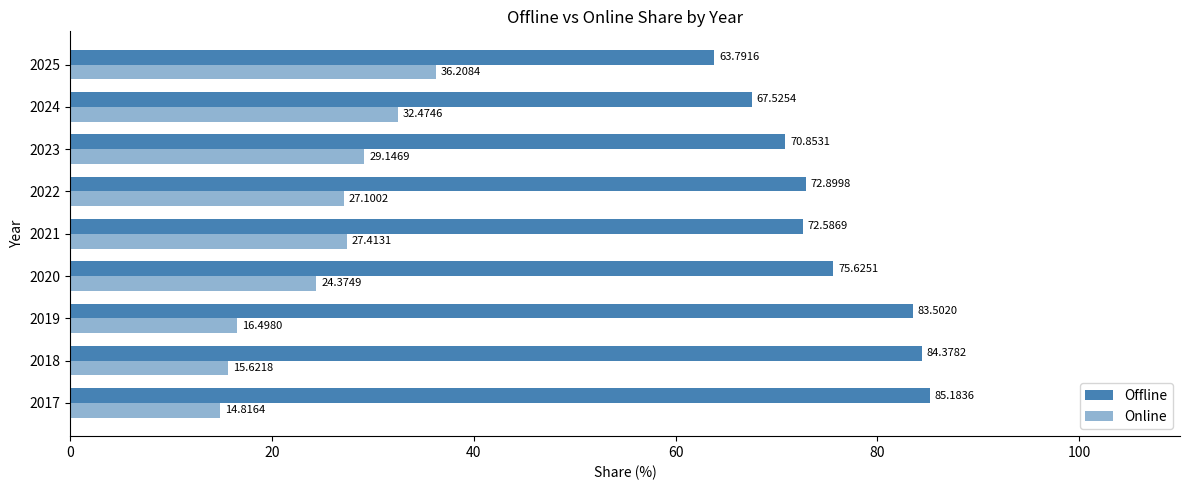

How many data points in Offline are above 72?

6